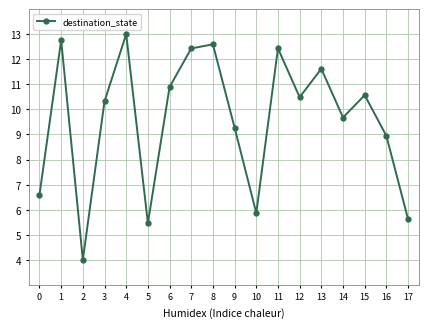

What is the difference between the values at 8 and 1?

0.2